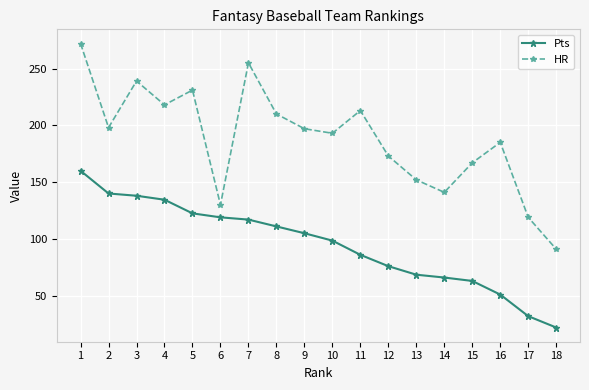

What is the sum of the Pts values at 14 and 5?

188.5